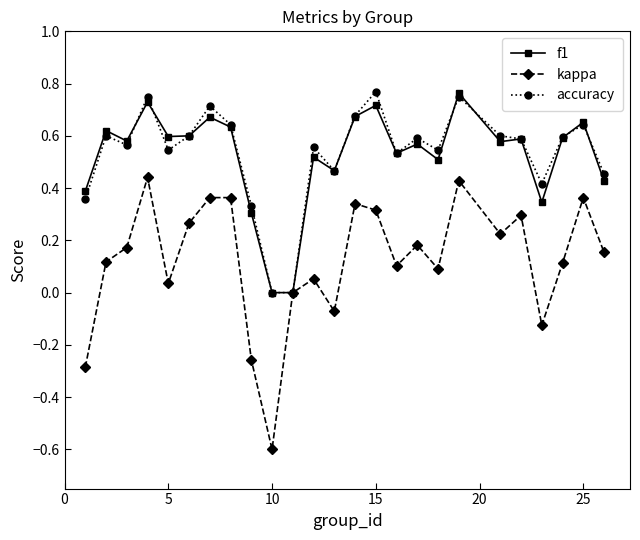

How many interior local valleys does the kappa series have?

7